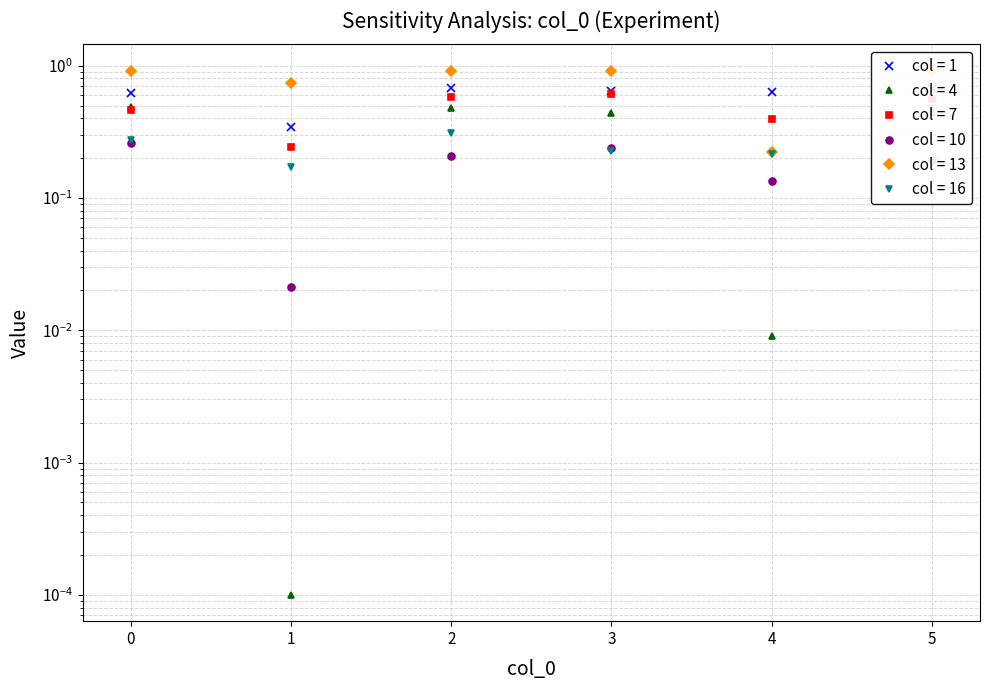

Between 1 and 5, which is larger?

5